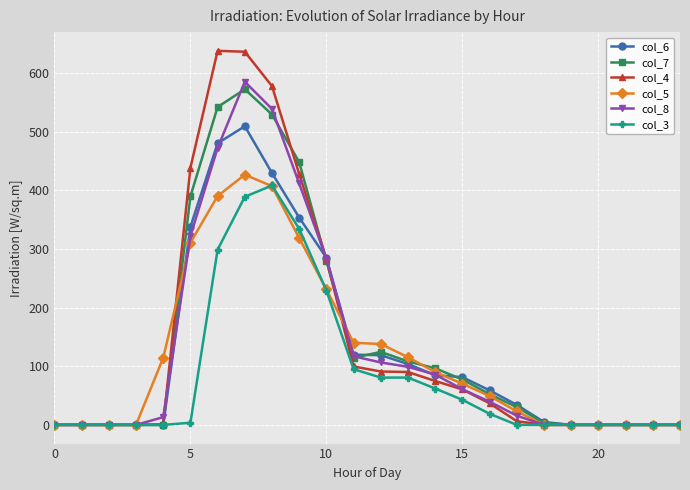

Which series has the largest range (max minus min)?

col_4